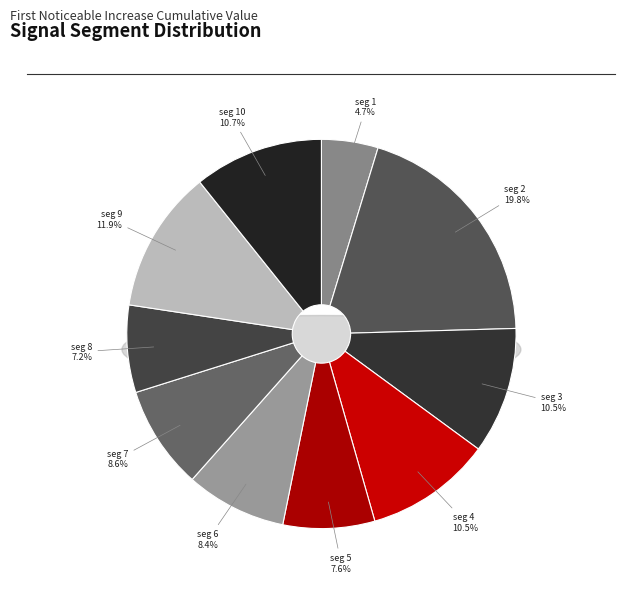

Do signal segment 3 and signal segment 10 together represent more than half of the pie?

No